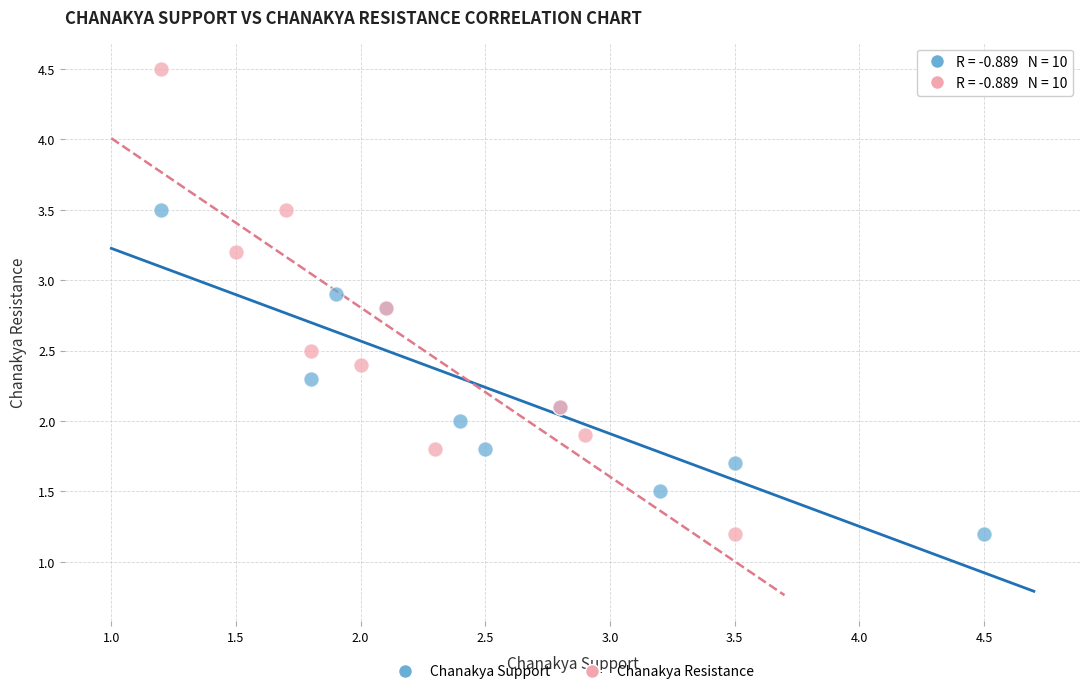

What are all the series names shown in the legend?

Chanakya Support, Chanakya Resistance